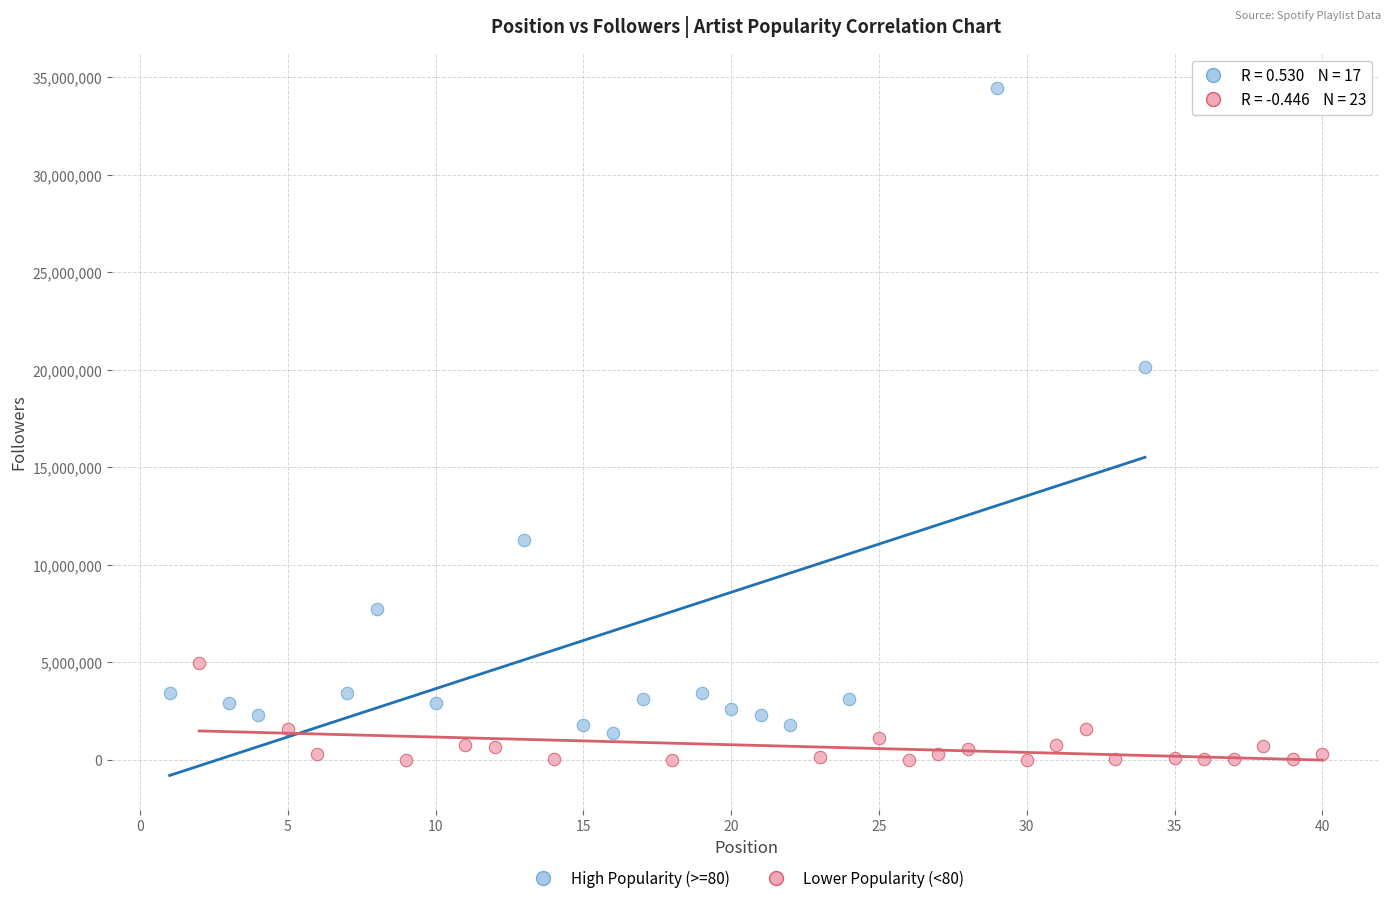

Which series has the widest spread of Y values?

High Popularity (>=80)